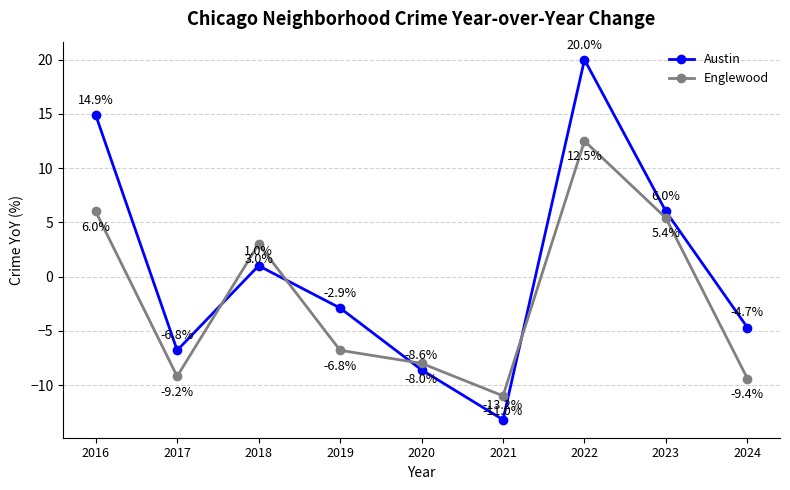

What is the maximum value shown in the chart?

20.0